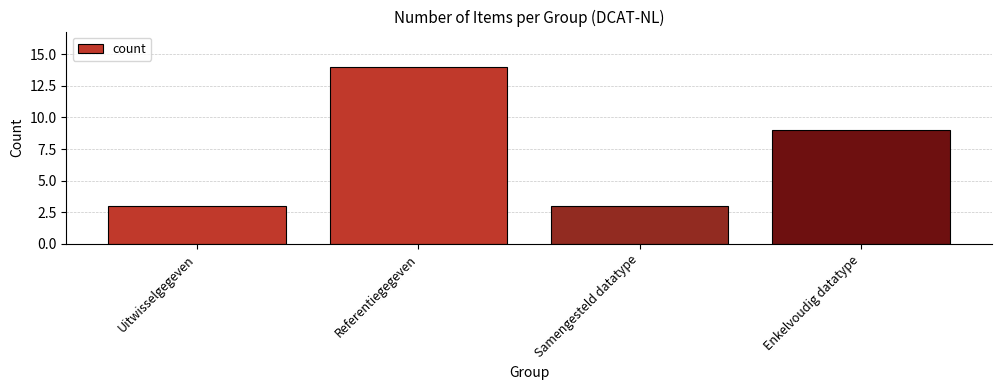

What position from the left is Samengesteld datatype?

3